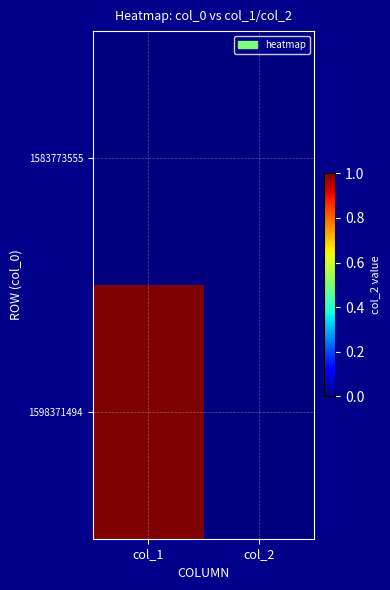

Reading left to right, transcribe all the data shown in this chart.

1583773555: col_1=0	col_2=0
1598371494: col_1=1	col_2=0